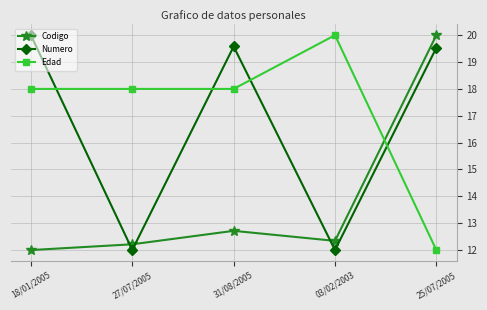

Does the chart have visible grid lines?

Yes